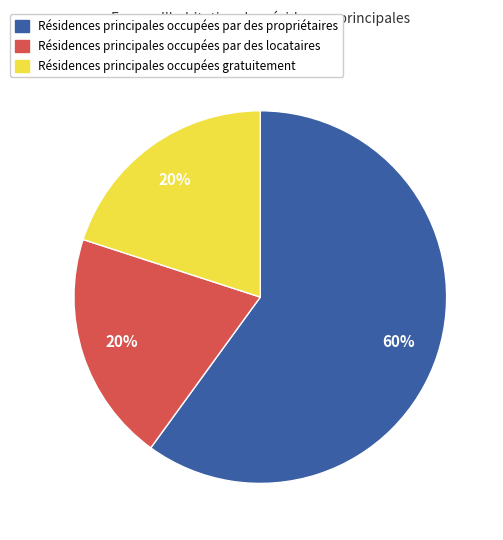

To the nearest percent, what is the difference between the largest and smallest slice percentages?

40%